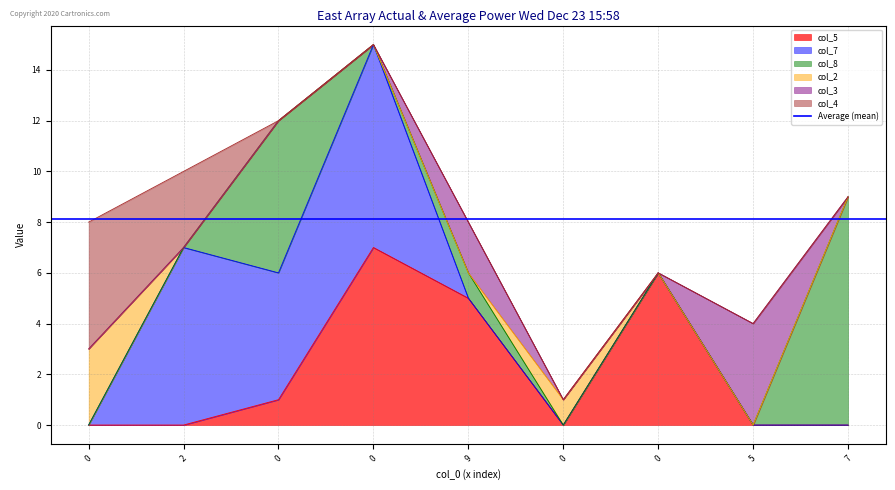

True or false: col_2 and col_4 intersect in this chart.

False